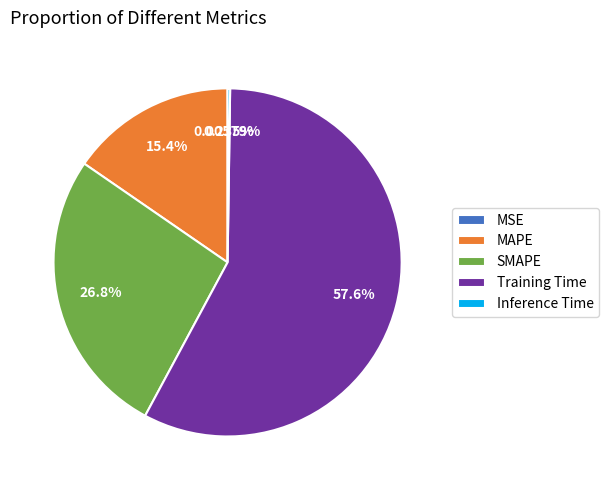

Which category accounts for the majority?

Training Time